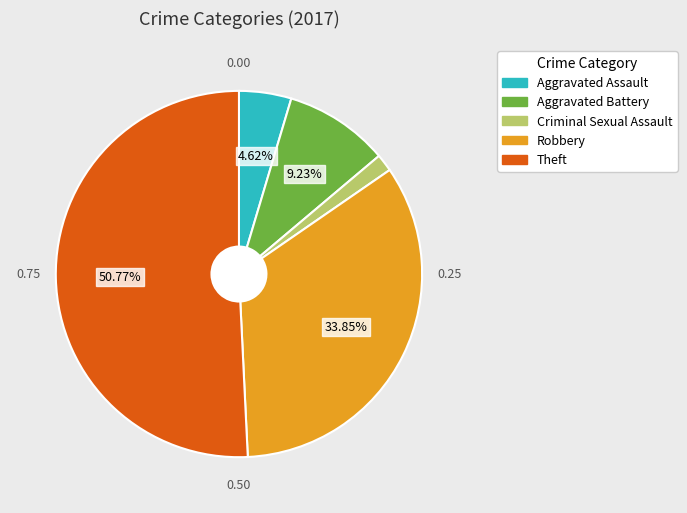

Which has a higher value, Aggravated Assault or Criminal Sexual Assault?

Aggravated Assault